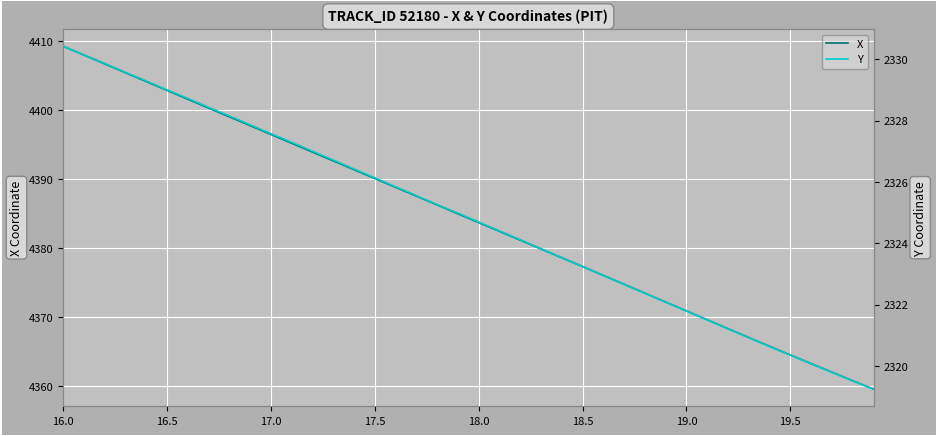

How many lines are shown in the chart?

2